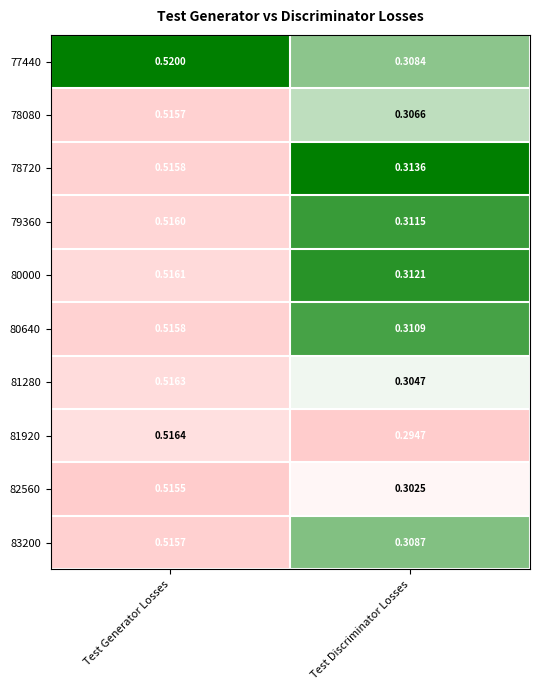

At which category is the sum across all series the highest?

Test Generator Losses